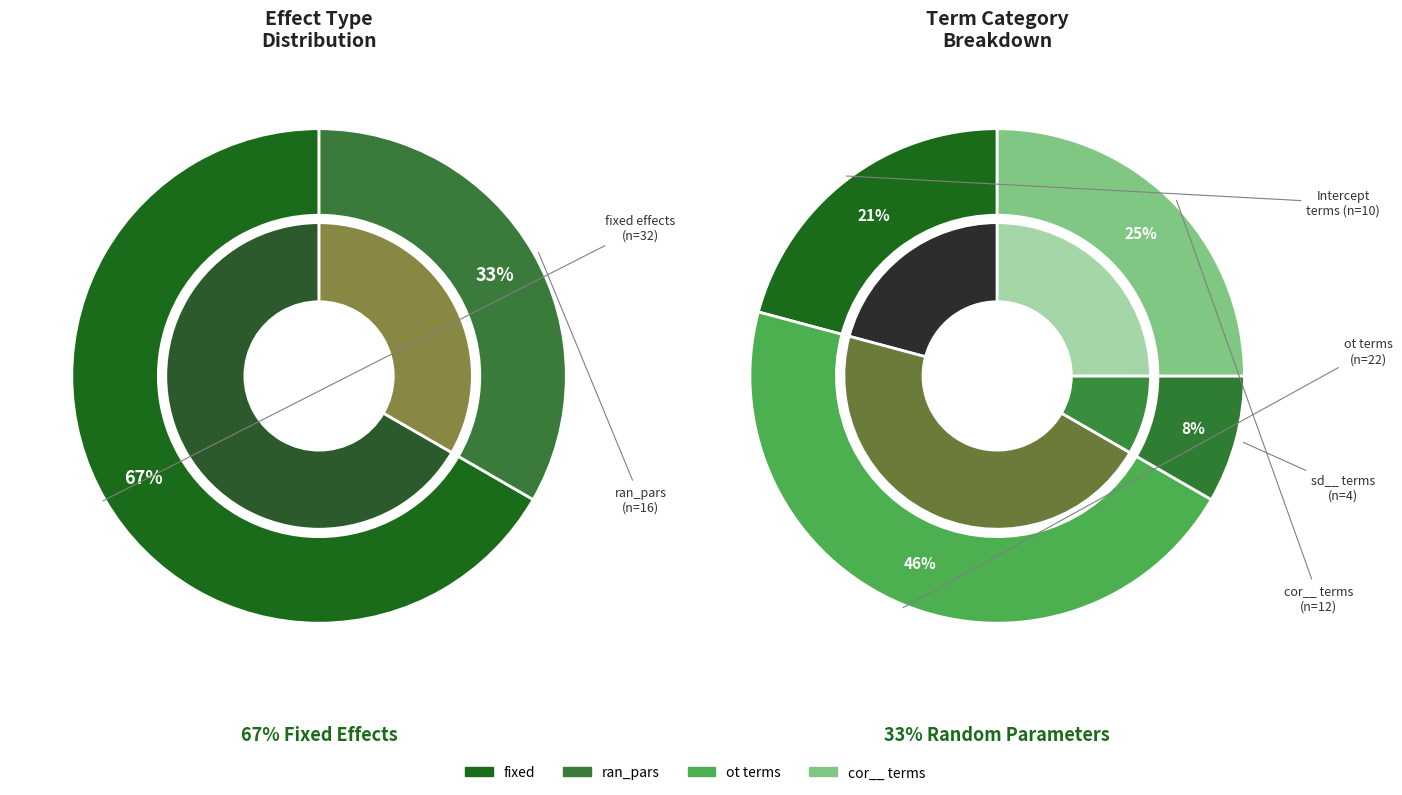

Which slice represents more than half of the pie?

fixed